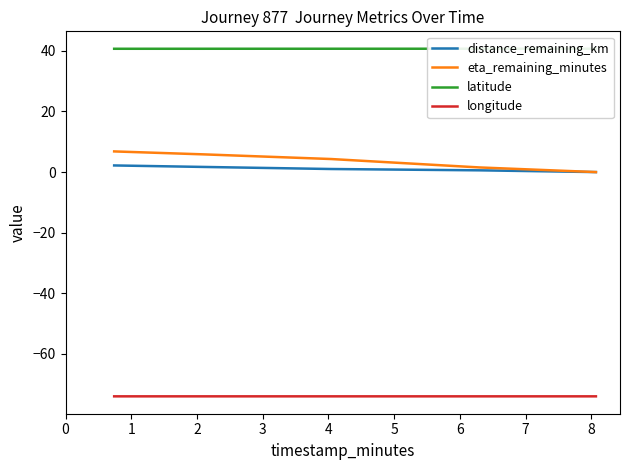

What is the minimum value for longitude?

-74.0